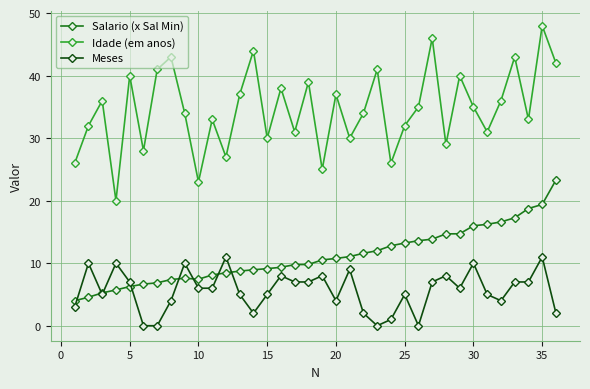

True or false: Salario (x Sal Min) and Idade (em anos) cross at least once.

False